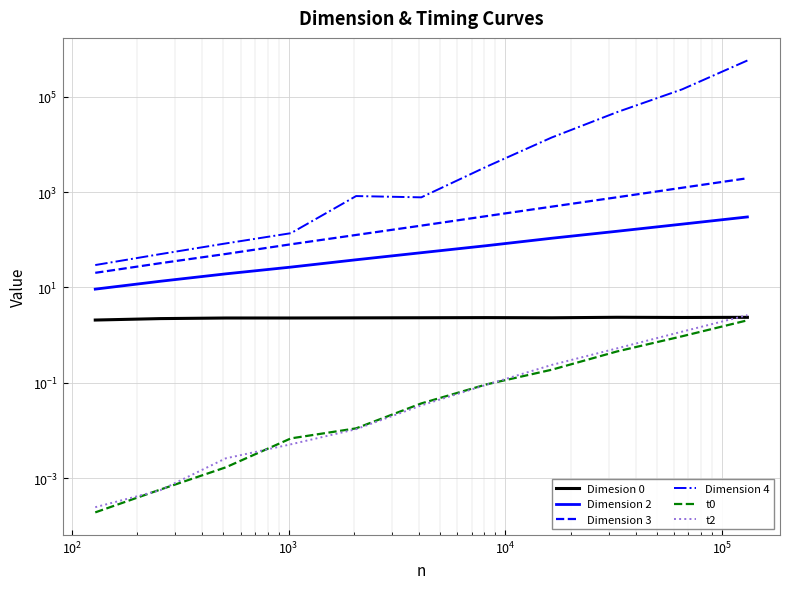

The t0 series shows 2.9 at 10. True or false?

False